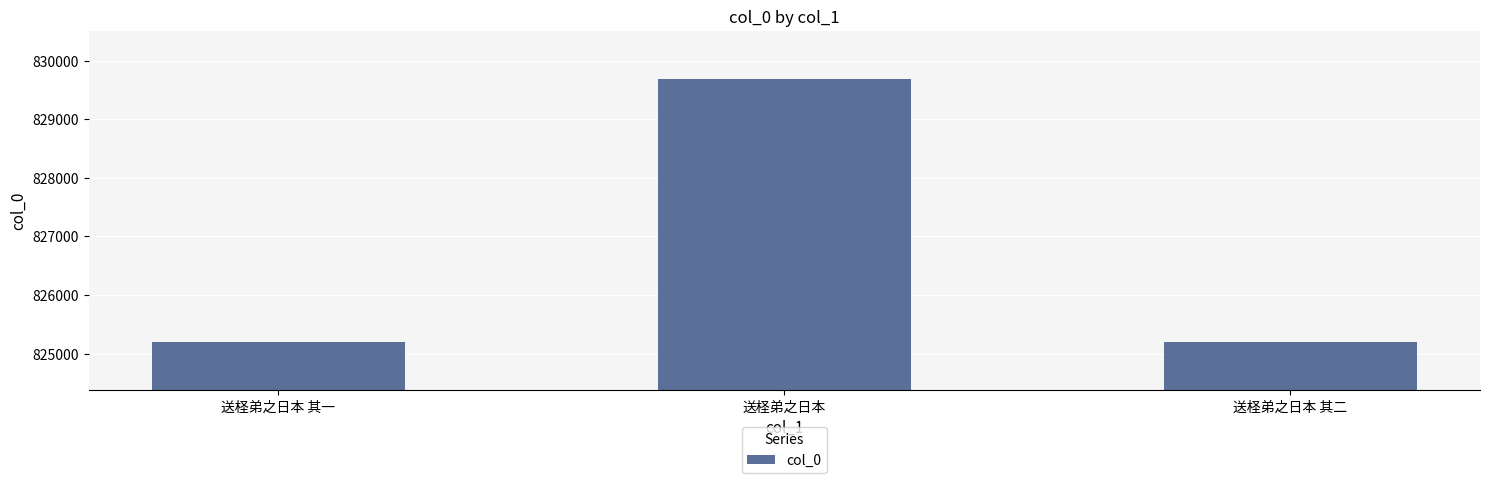

Is it true that the value at 送柽弟之日本 is 1128545?

False